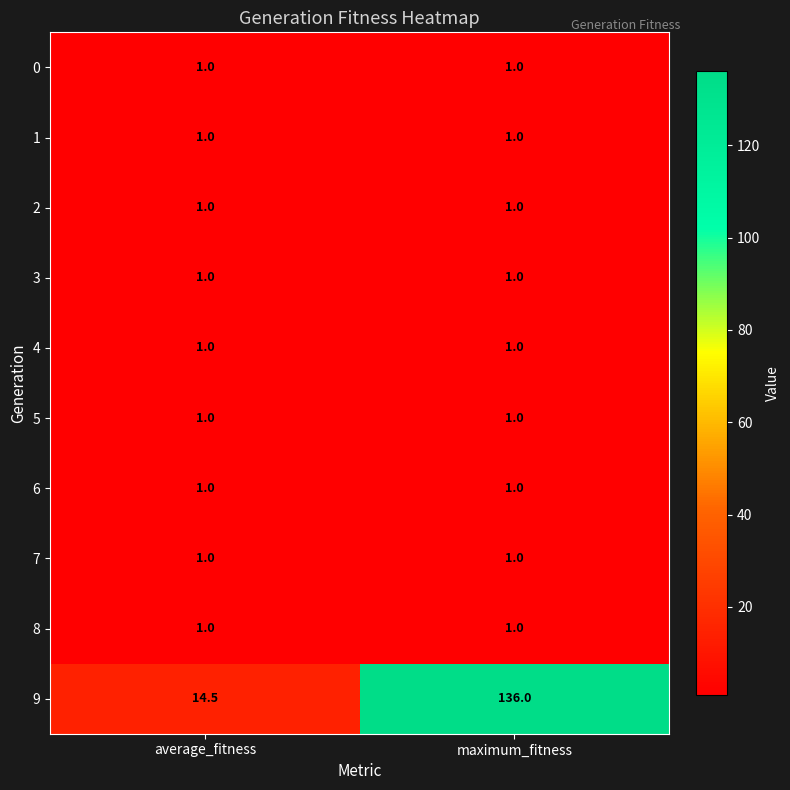

Which series has the largest total across all categories?

9